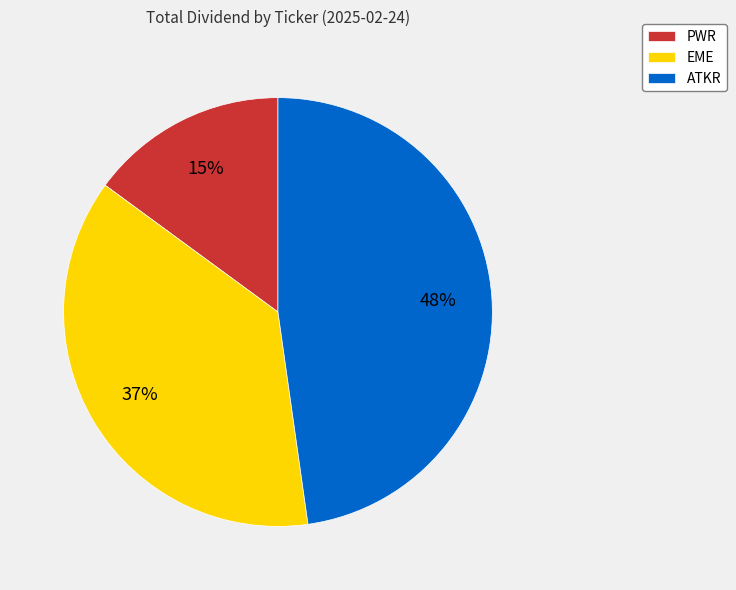

Is the sum of PWR and ATKR greater than half?

Yes